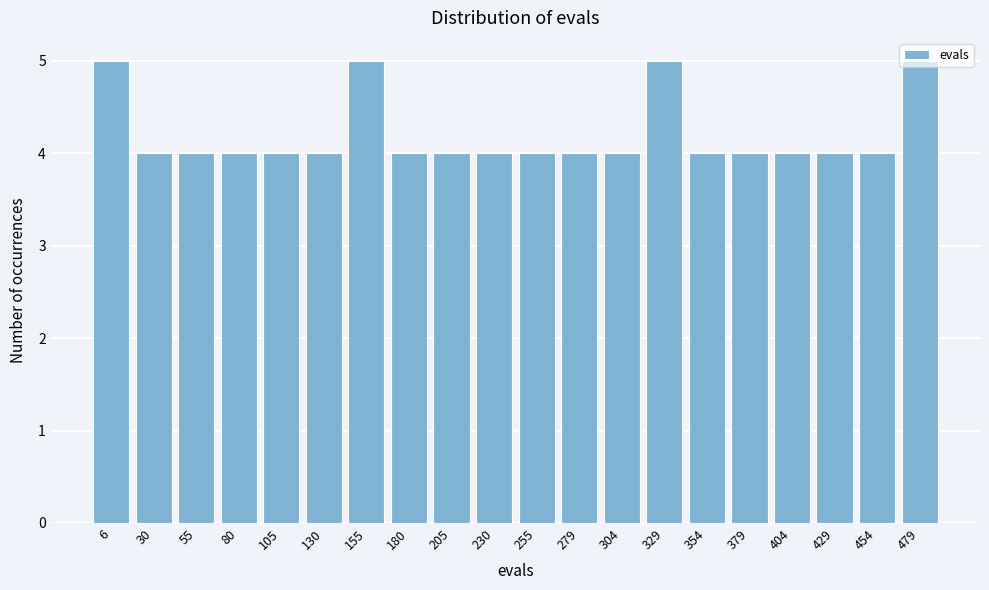

What is the sum of the values at 304 and 255?

8